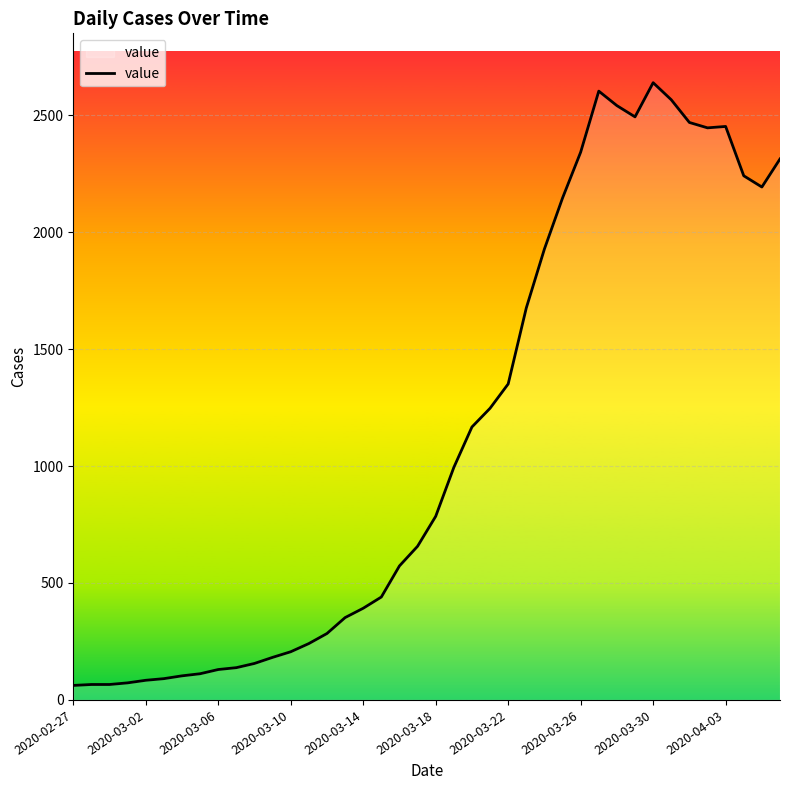

What is the minimum value shown in the chart?

62